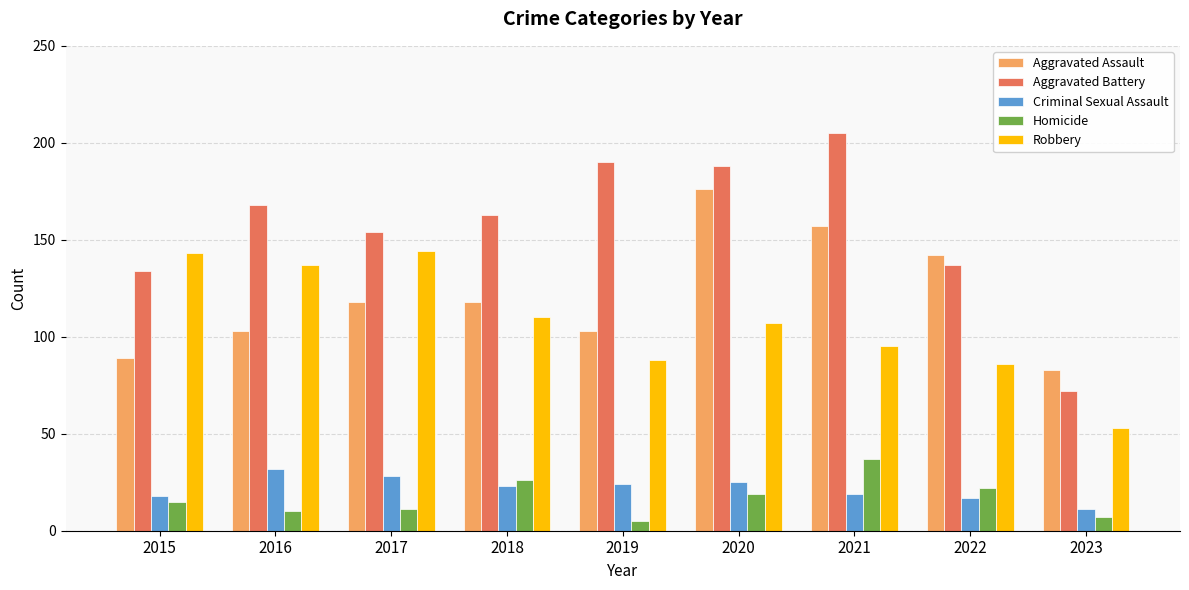

Is it true that Aggravated Battery equals 267 at 2019?

False